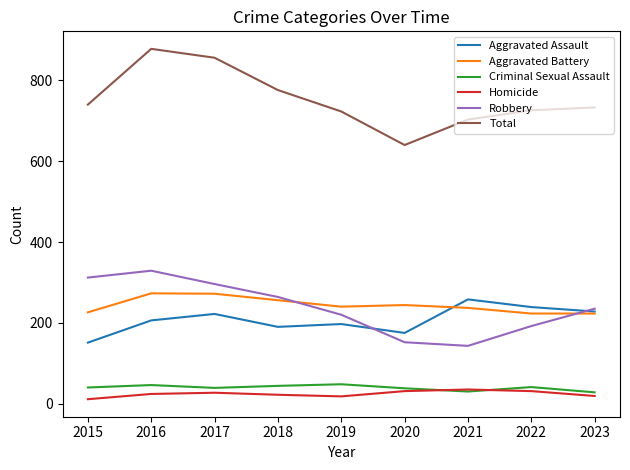

What value does the Aggravated Battery series have at 2022?

223